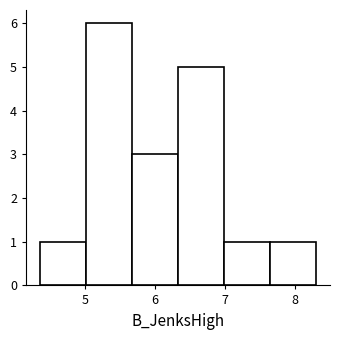

Reading left to right, transcribe this chart: for each bar, give the range it covers on the x-axis and its height. Neither the bar edges nor the heights are printed on the chart, so give them approximately, as read against the axes.

4.4 to 5.0: 1
5.0 to 5.7: 6
5.7 to 6.3: 3
6.3 to 7.0: 5
7.0 to 7.6: 1
7.6 to 8.3: 1